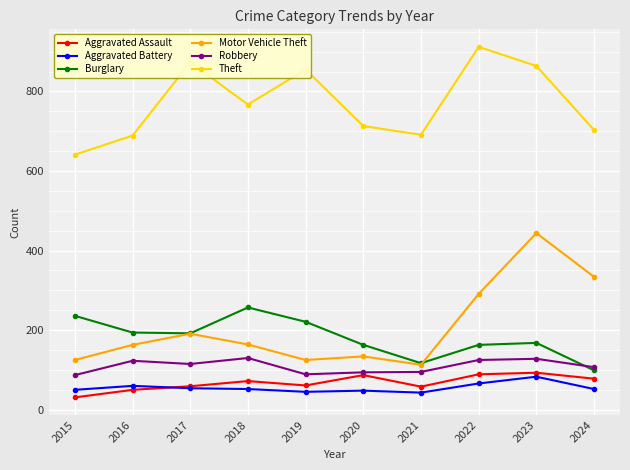

True or false: Aggravated Battery and Burglary cross at least once.

False